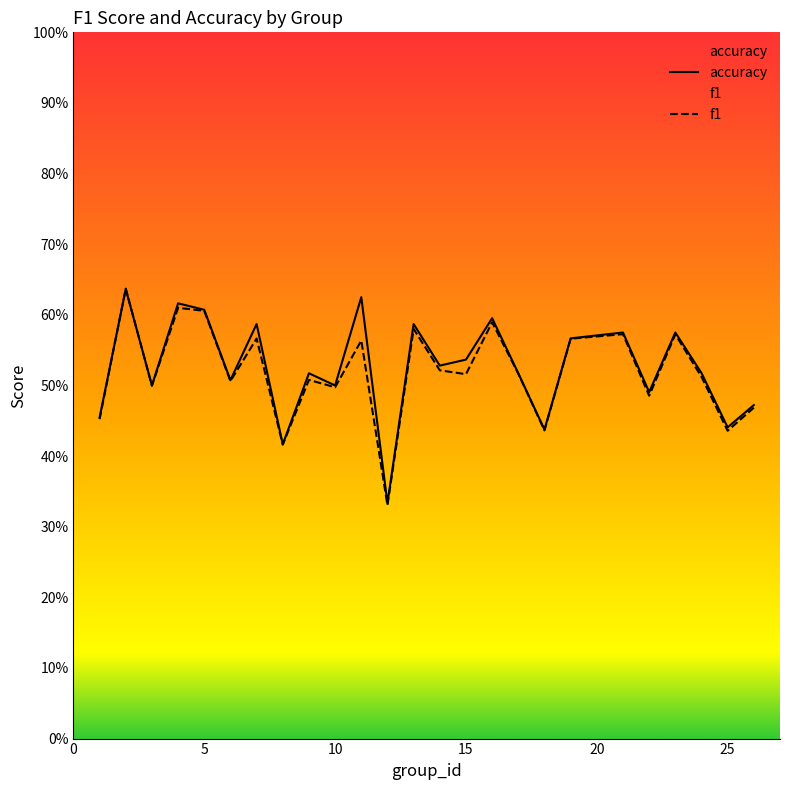

Does the chart have visible grid lines?

No